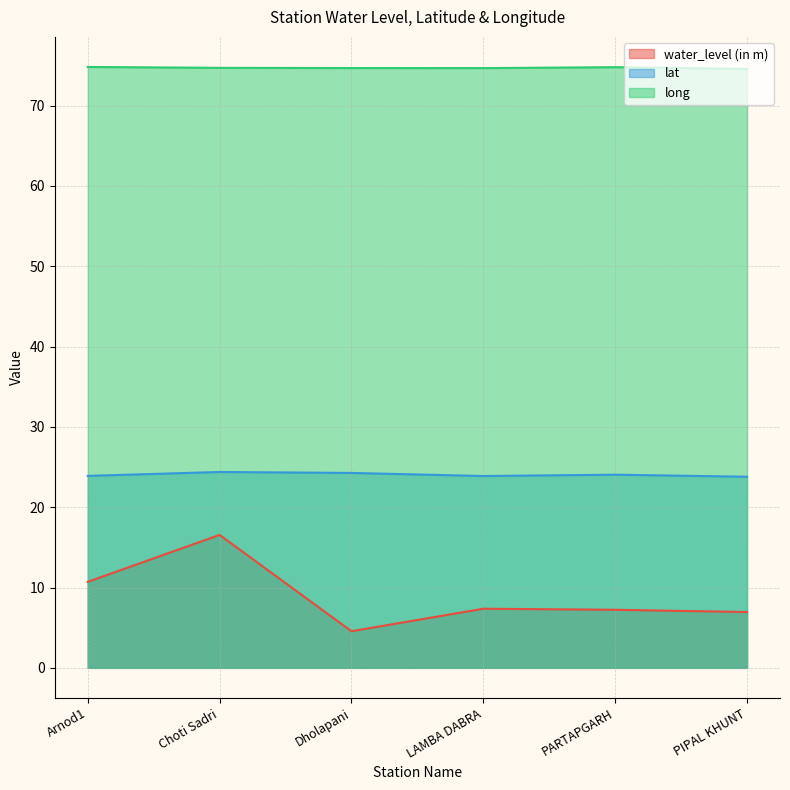

Reading left to right, transcribe all the data shown in this chart.

water_level (in m): Arnod1=10.7	Choti Sadri=16.6	Dholapani=4.6	LAMBA DABRA=7.4	PARTAPGARH=7.2	PIPAL KHUNT=7.0
lat: Arnod1=23.9	Choti Sadri=24.4	Dholapani=24.3	LAMBA DABRA=23.9	PARTAPGARH=24.1	PIPAL KHUNT=23.8
long: Arnod1=74.8	Choti Sadri=74.7	Dholapani=74.7	LAMBA DABRA=74.7	PARTAPGARH=74.8	PIPAL KHUNT=74.6